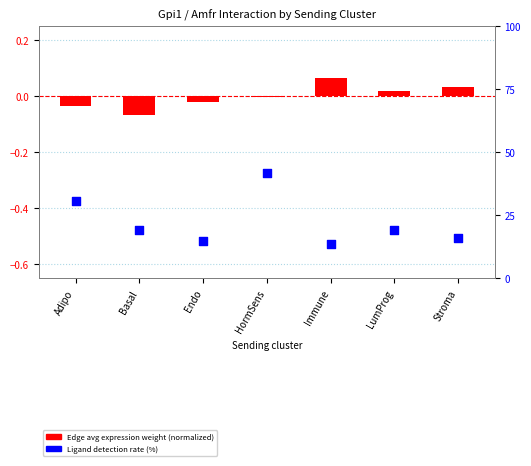

Which series contains the lowest Y value?

Edge avg expression weight (normalized)